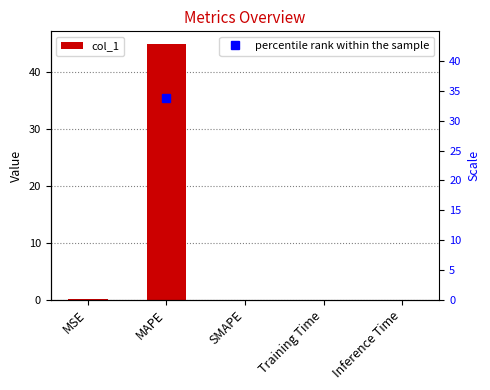

The value at SMAPE is 0.0. True or false?

True